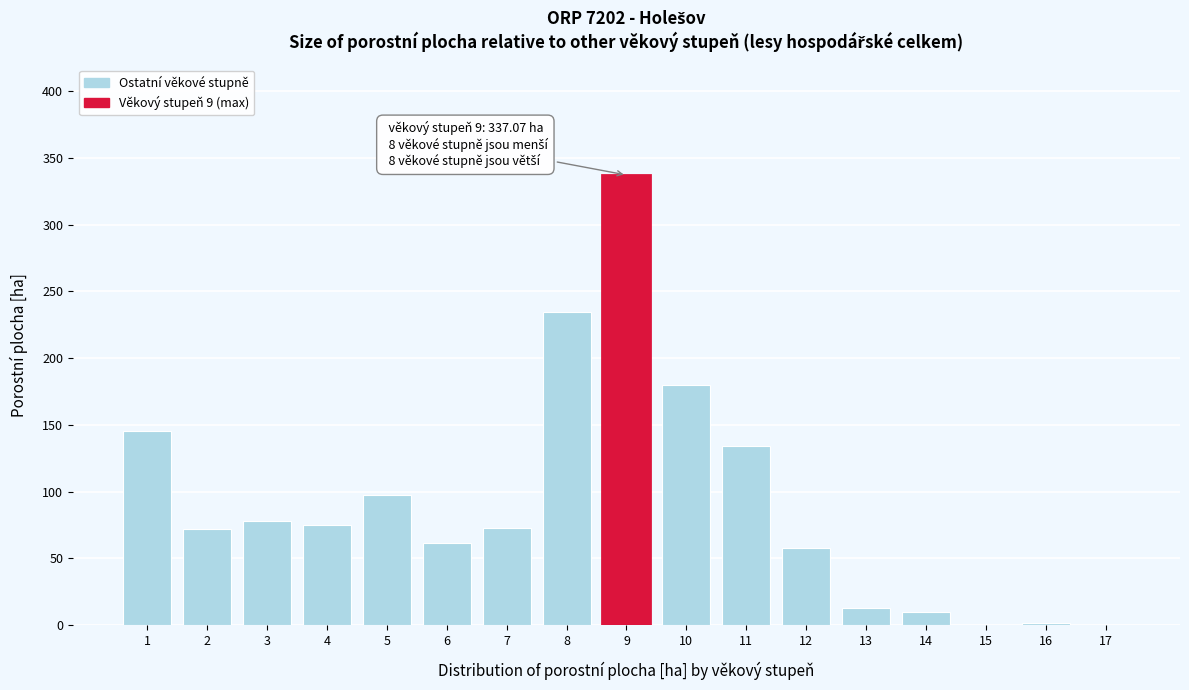

Approximately how many times larger is the value at 14 compared to 13?

0.8